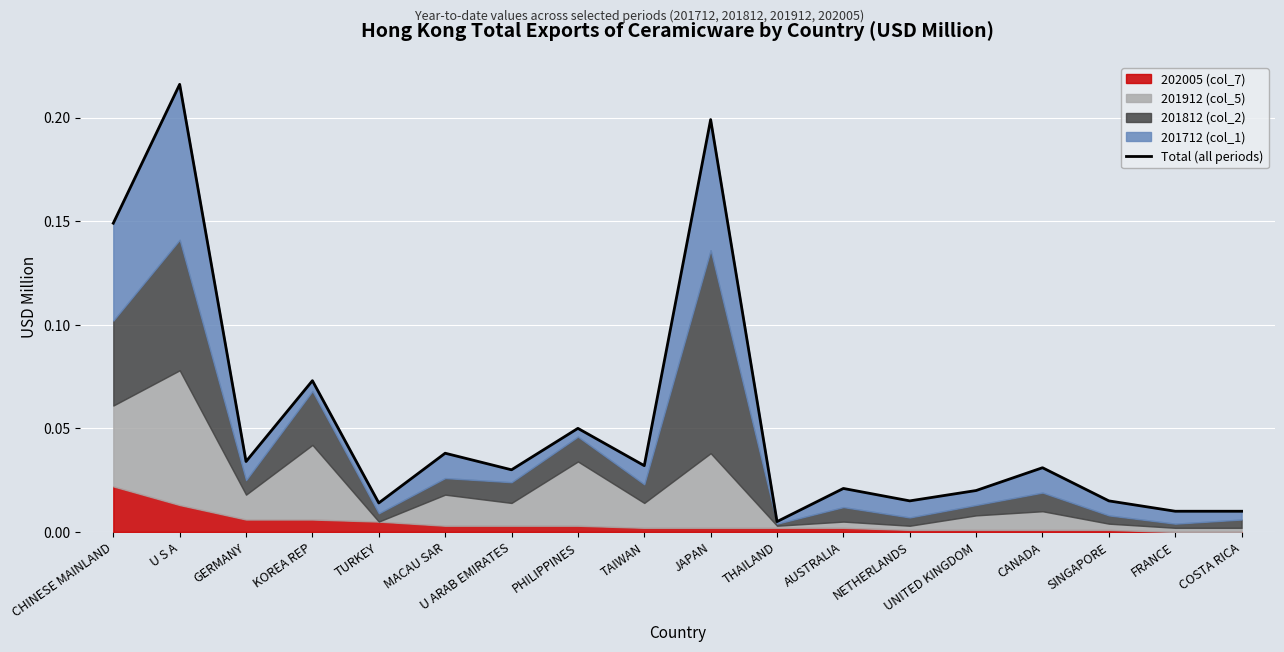

Which has a higher value, SINGAPORE or AUSTRALIA?

AUSTRALIA